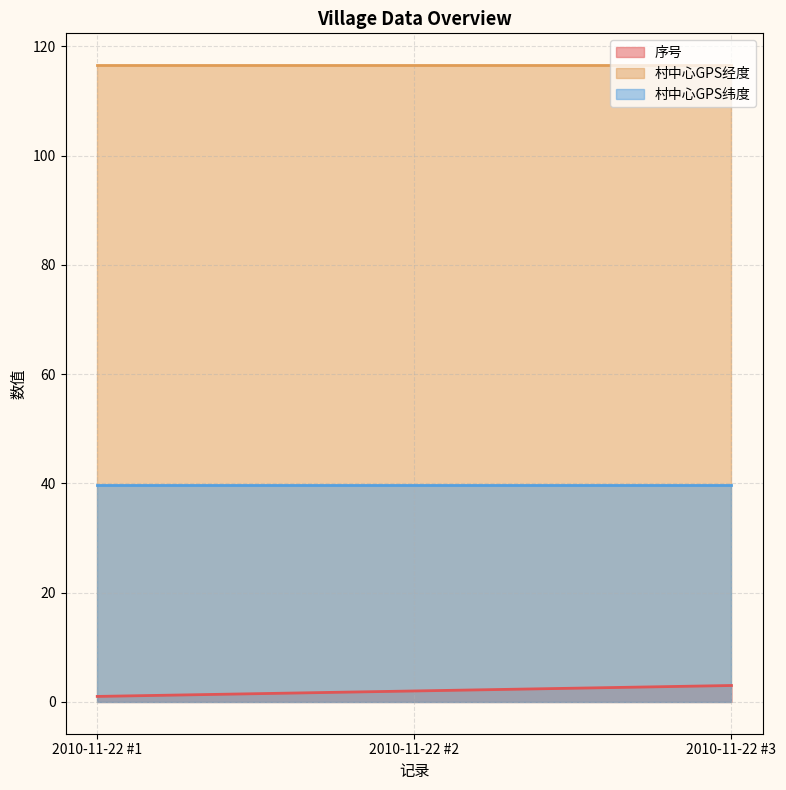

At which label does 村中心GPS经度 reach its peak?

2010-11-22 #1